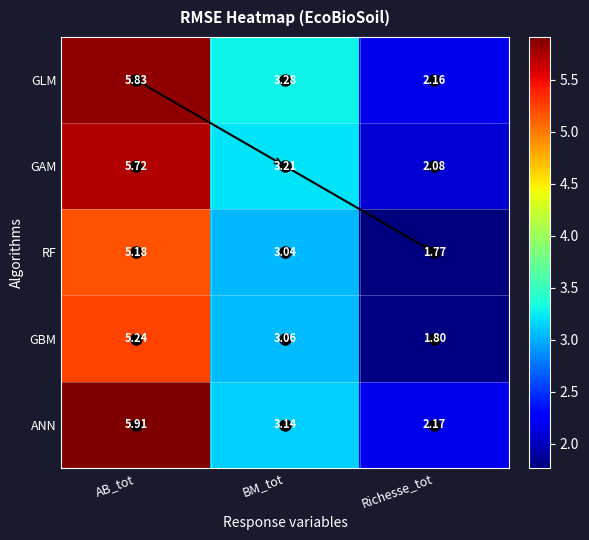

Which label corresponds to the largest value in the chart?

AB_tot